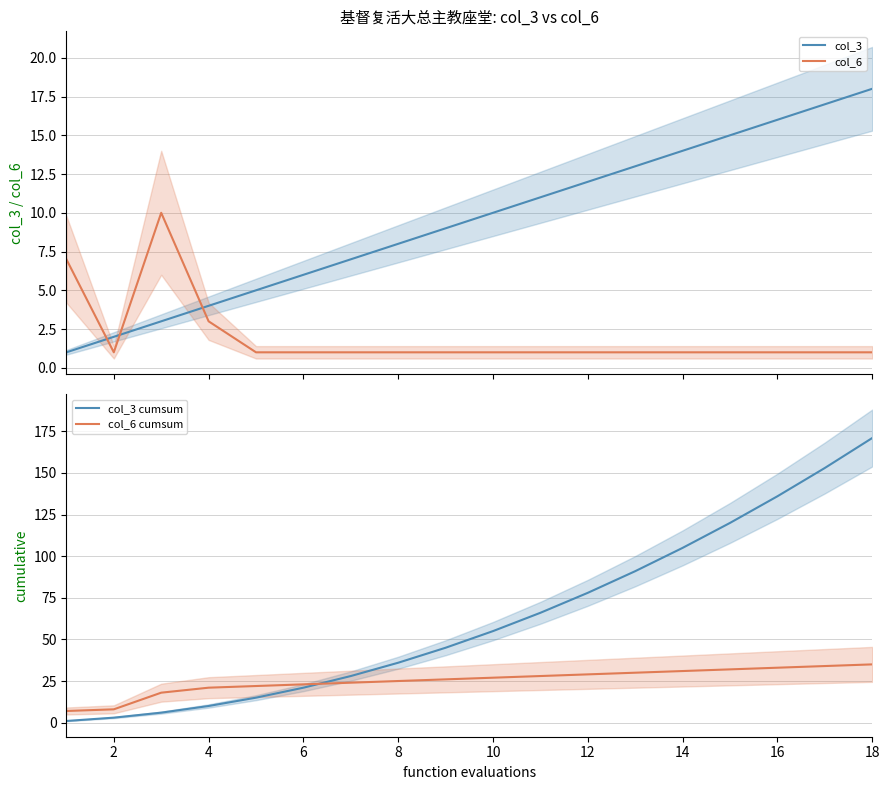

True or false: col_6 cumsum has a value of 29 at 12.

True